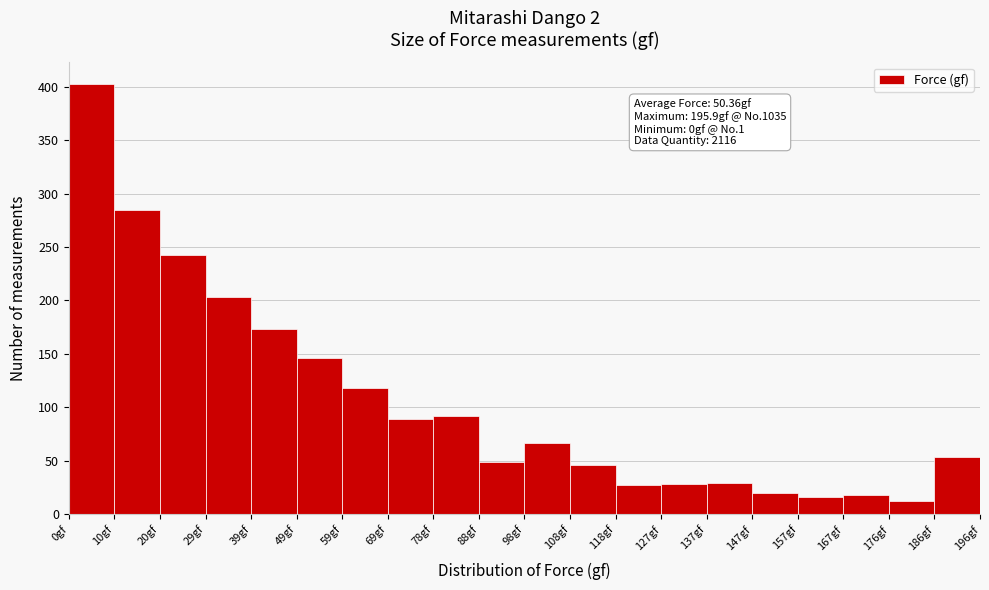

Over which range of the x-axis is the bar tallest?

0 to 10